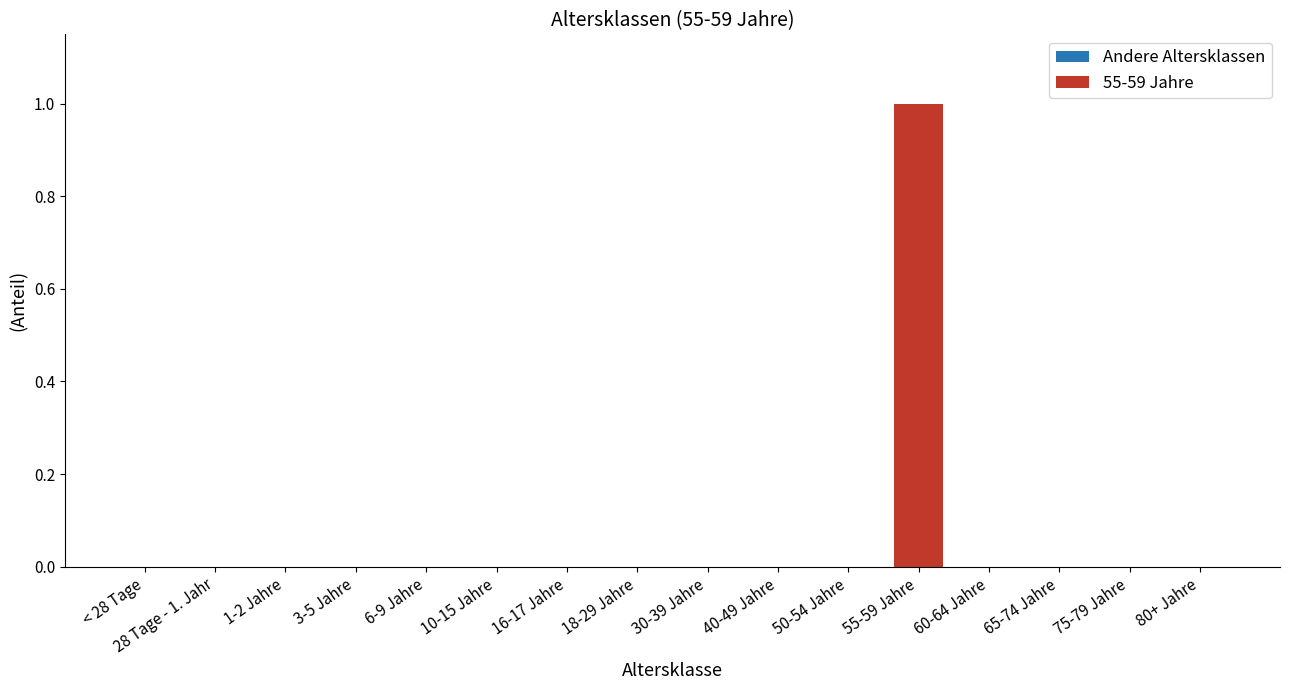

Reading left to right, list all the values displayed in this chart.

0	0	0	0	0	0	0	0	0	0	0	1	0	0	0	0